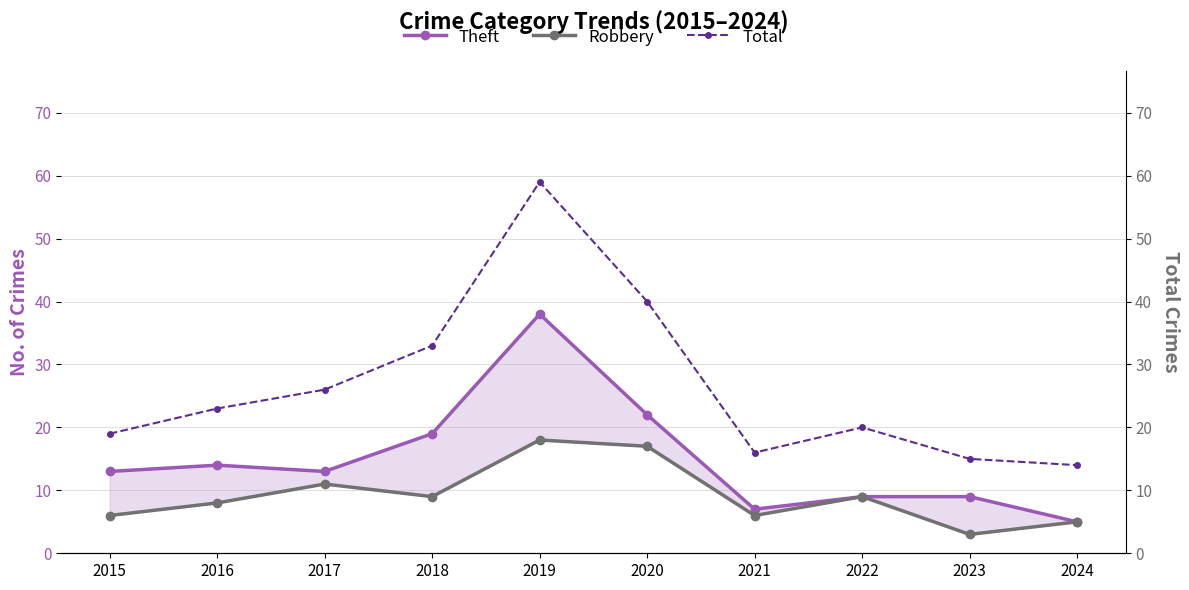

True or false: Robbery and Total intersect in this chart.

False